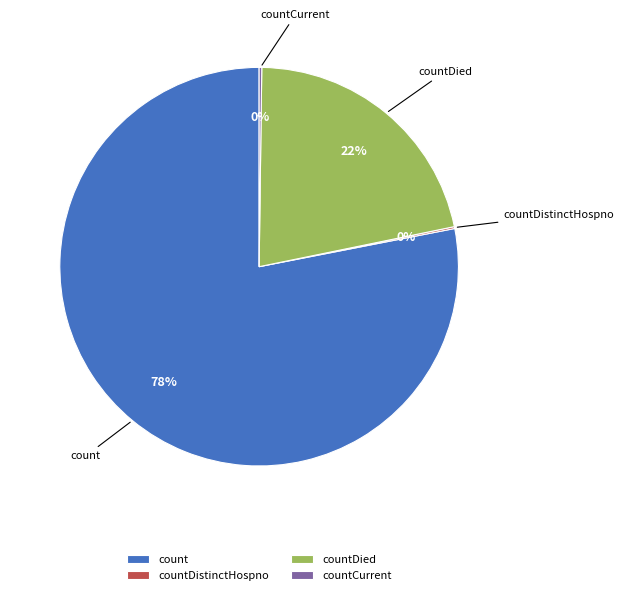

What is the majority slice?

count